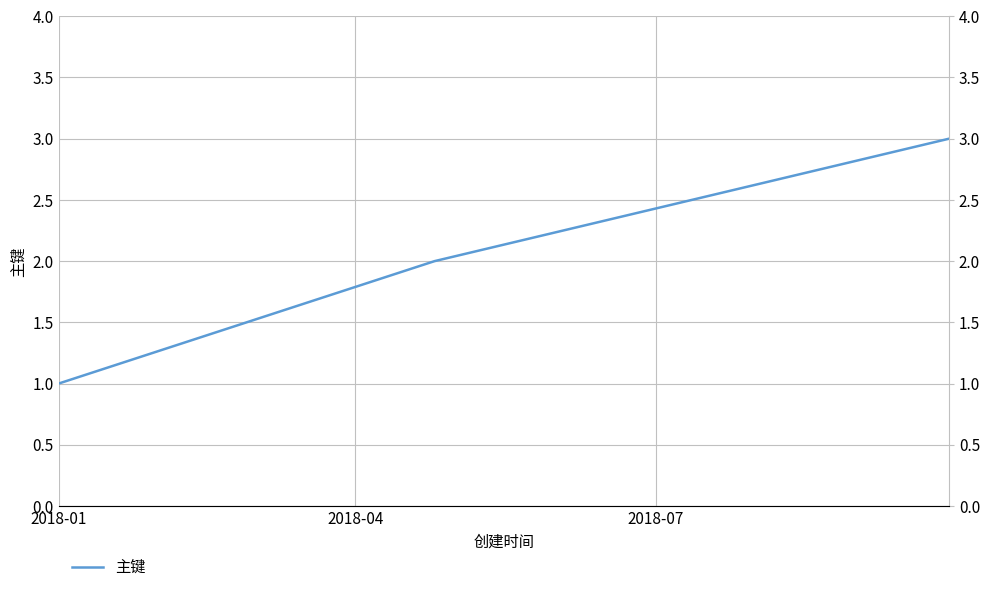

At which label does the data first exceed 2?

2018-07